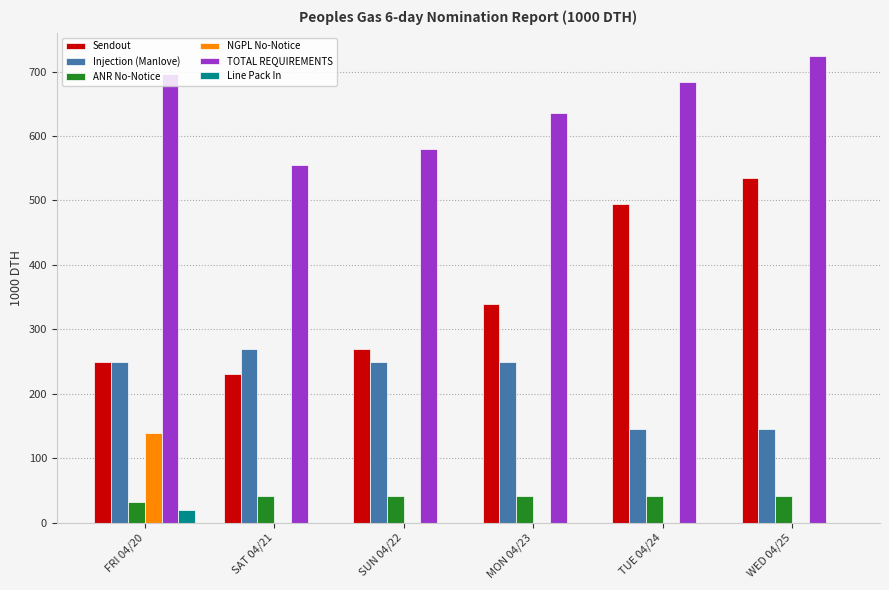

How many groups of bars are there?

6